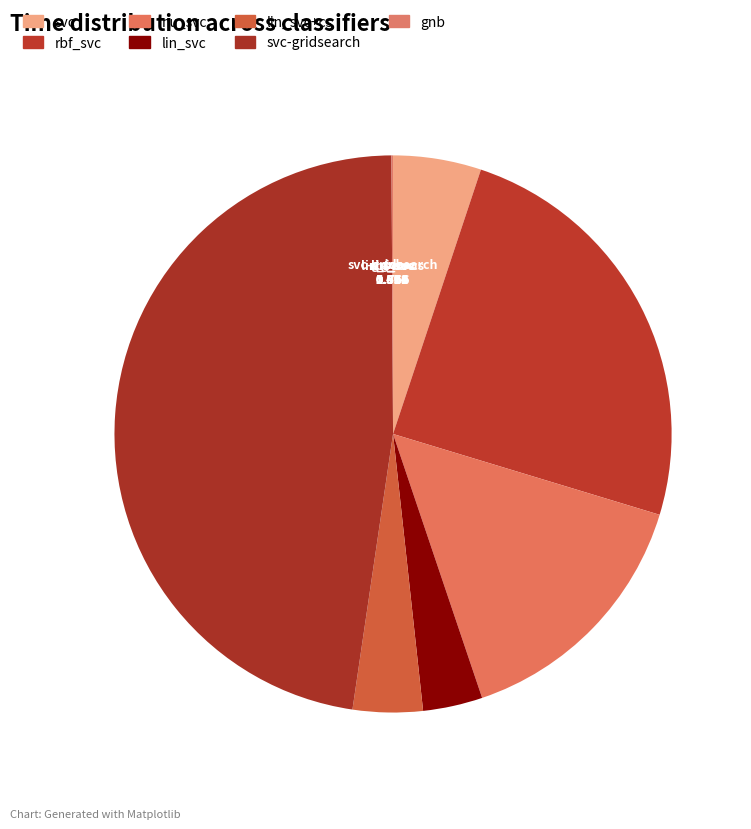

What is the ratio of the value at nu_svc to the value at rbf_svc?

0.6